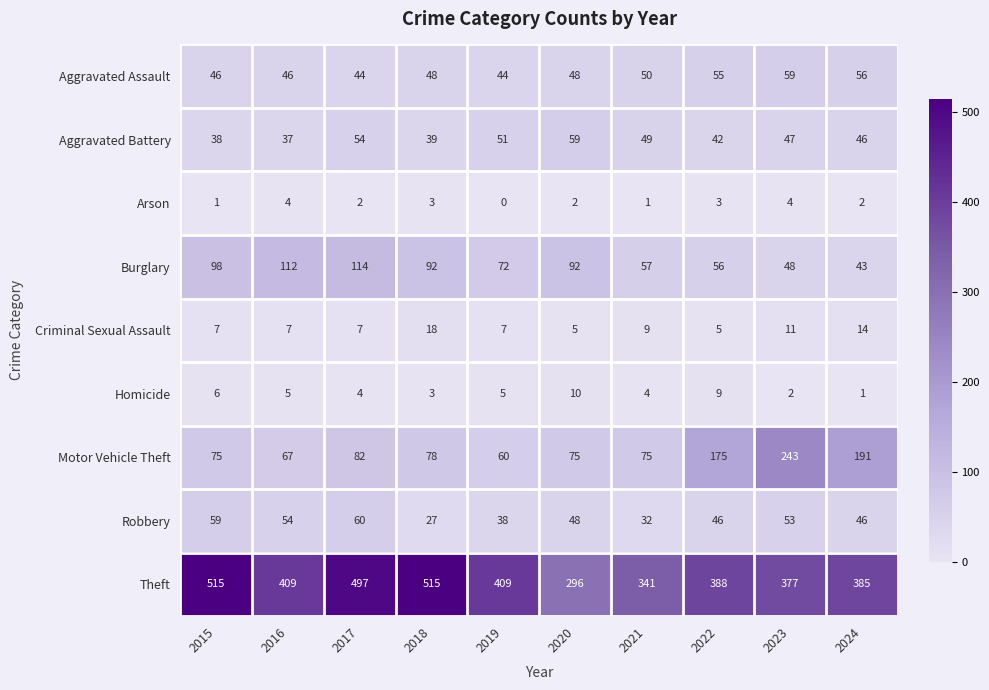

Rank the series at 2023 from highest to lowest value.

Theft, Motor Vehicle Theft, Aggravated Assault, Robbery, Burglary, Aggravated Battery, Criminal Sexual Assault, Arson, Homicide